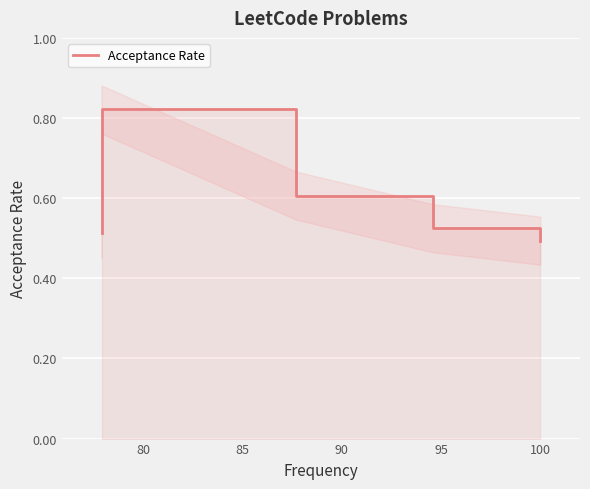

True or false: the data shows 0.1 at 75.

False